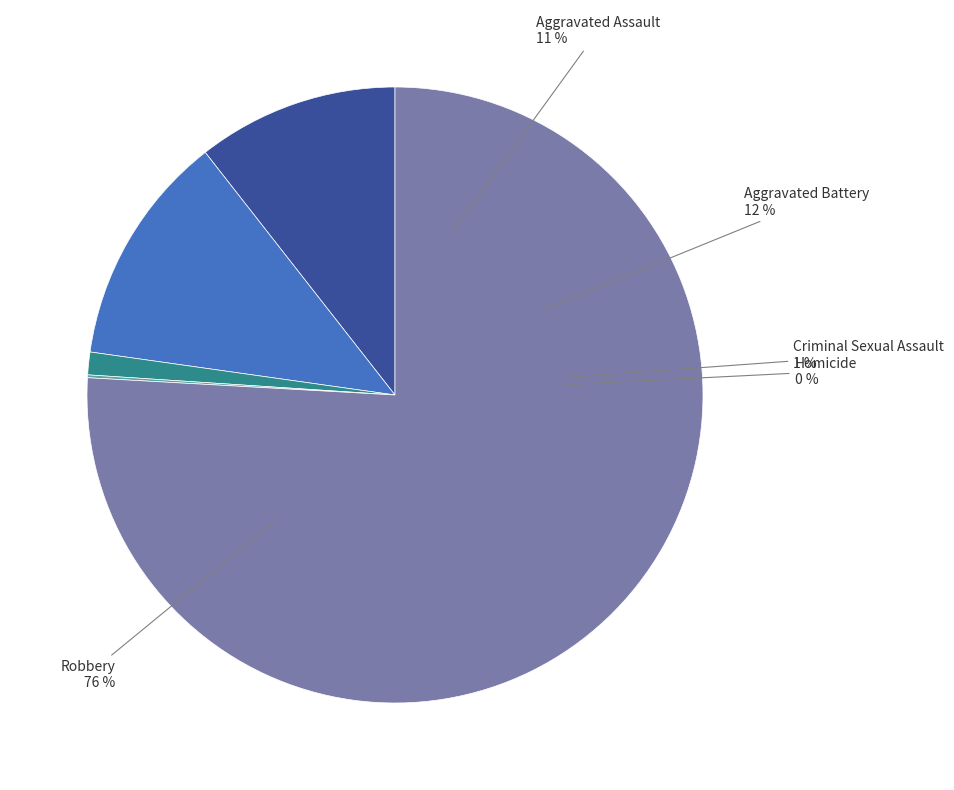

To the nearest percent, what is the average slice percentage?

20%